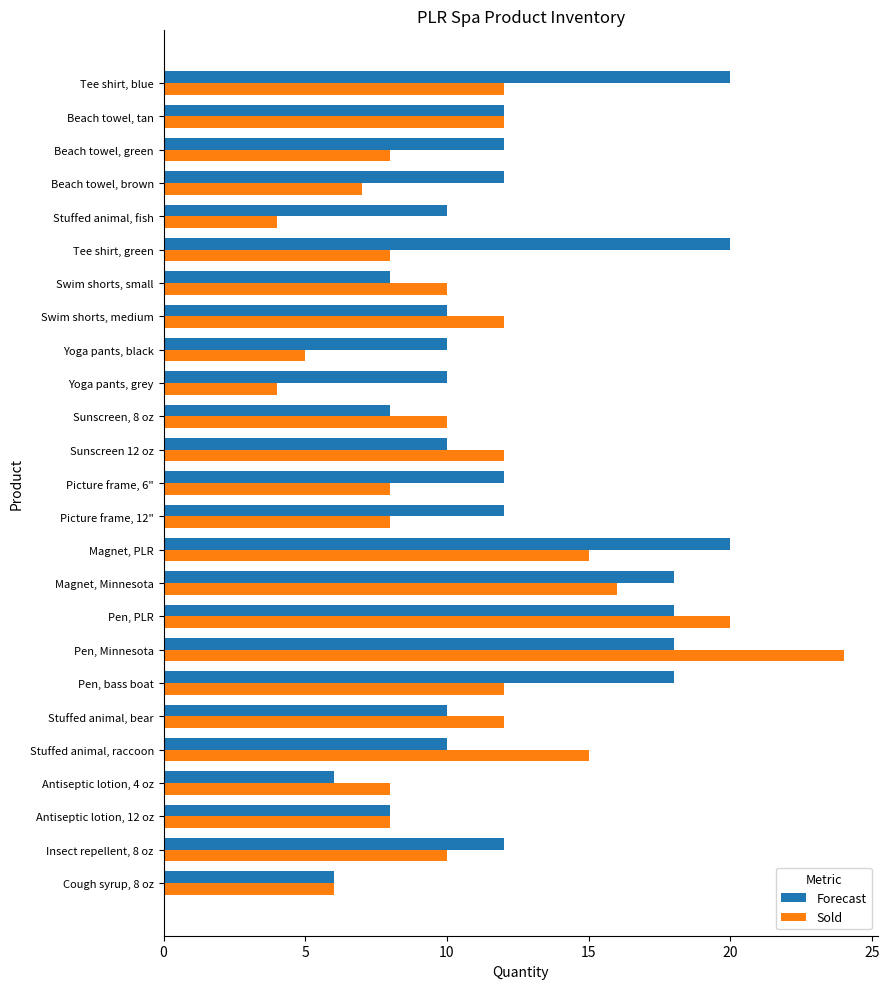

Rank the series by their average value, from highest to lowest.

Forecast, Sold